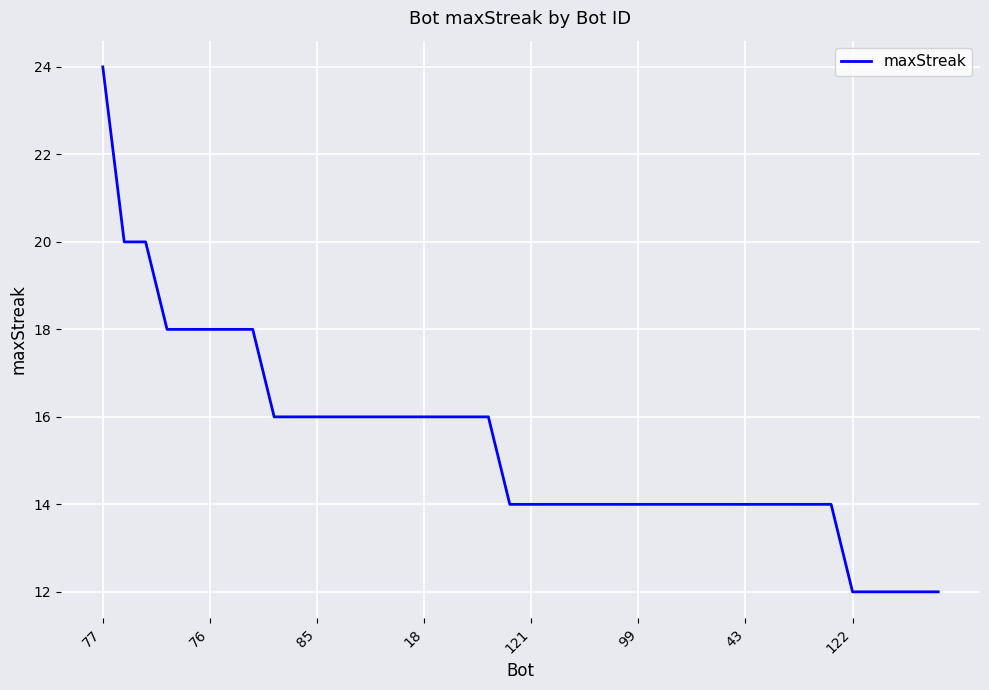

What is the difference between the maximum and minimum values?

12